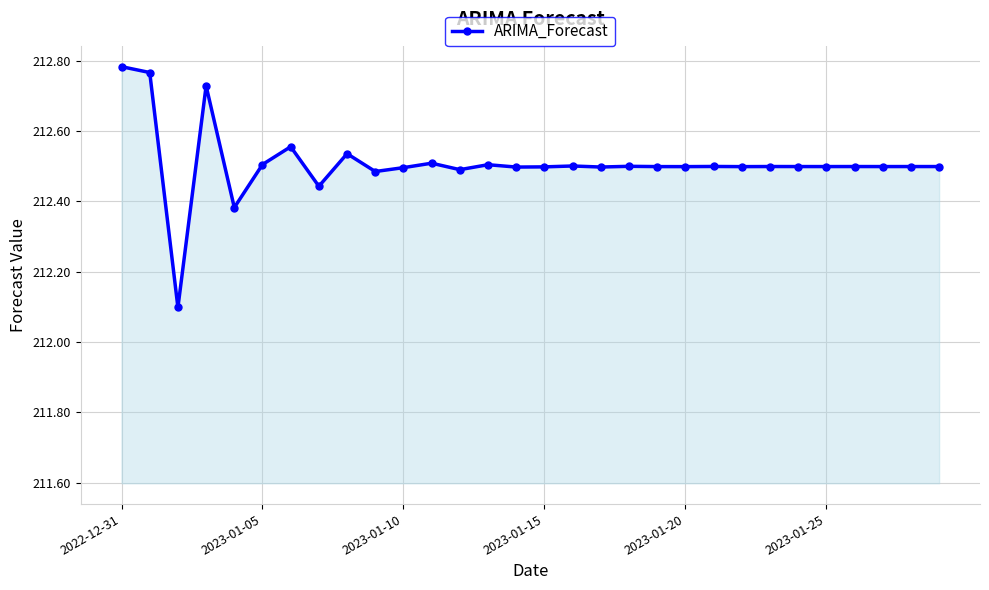

What is the difference between the maximum and minimum values?

0.7